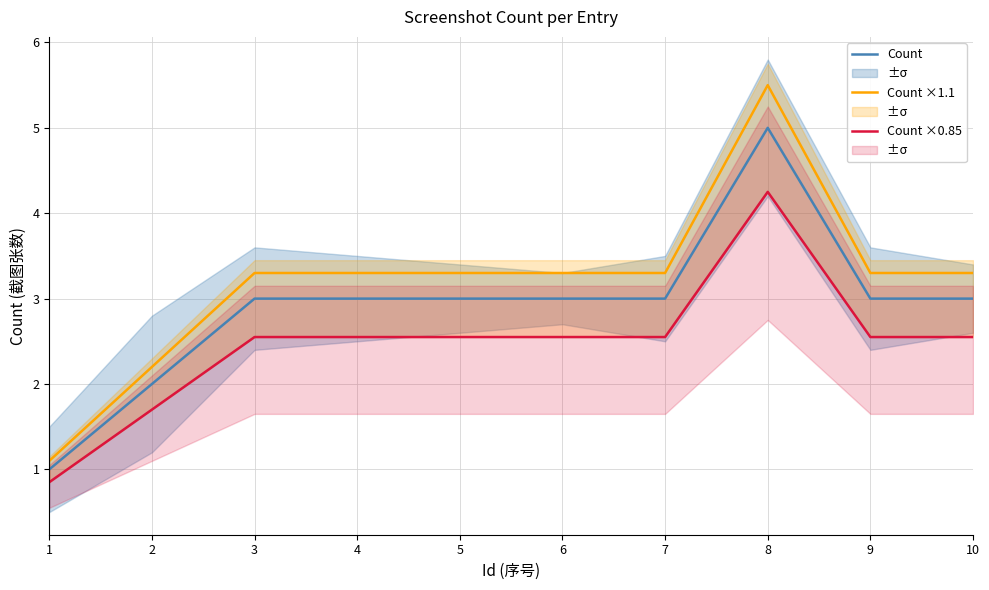

True or false: Count ×1.1 has a value of 5.5 at 8.

True